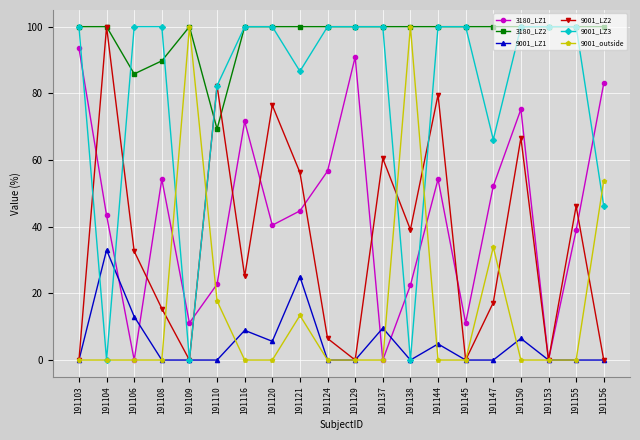

What is the highest value of the 9001_outside series?

100.0